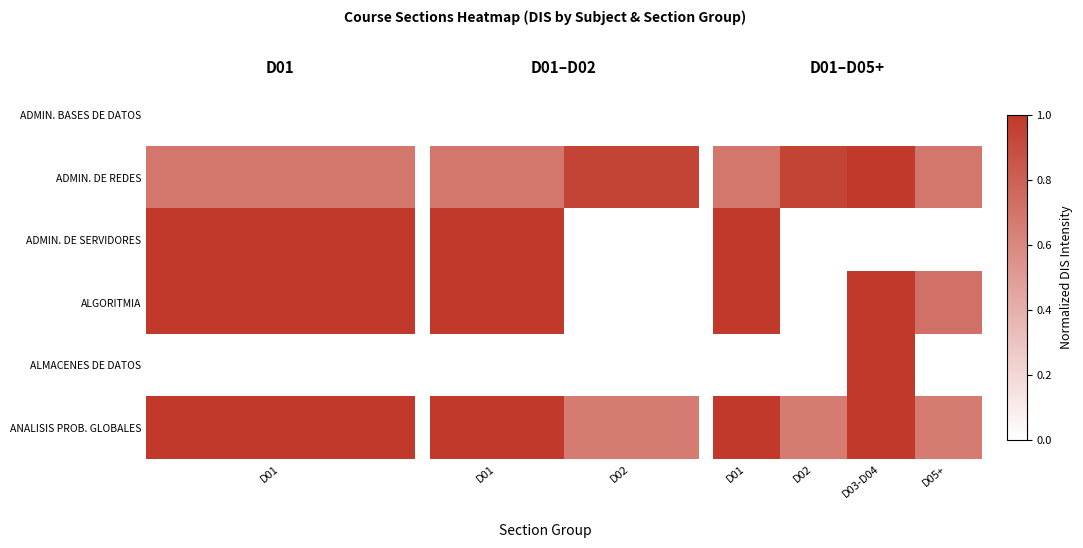

True or false: ALGORITMIA has a value of 0.3 at D01.

False